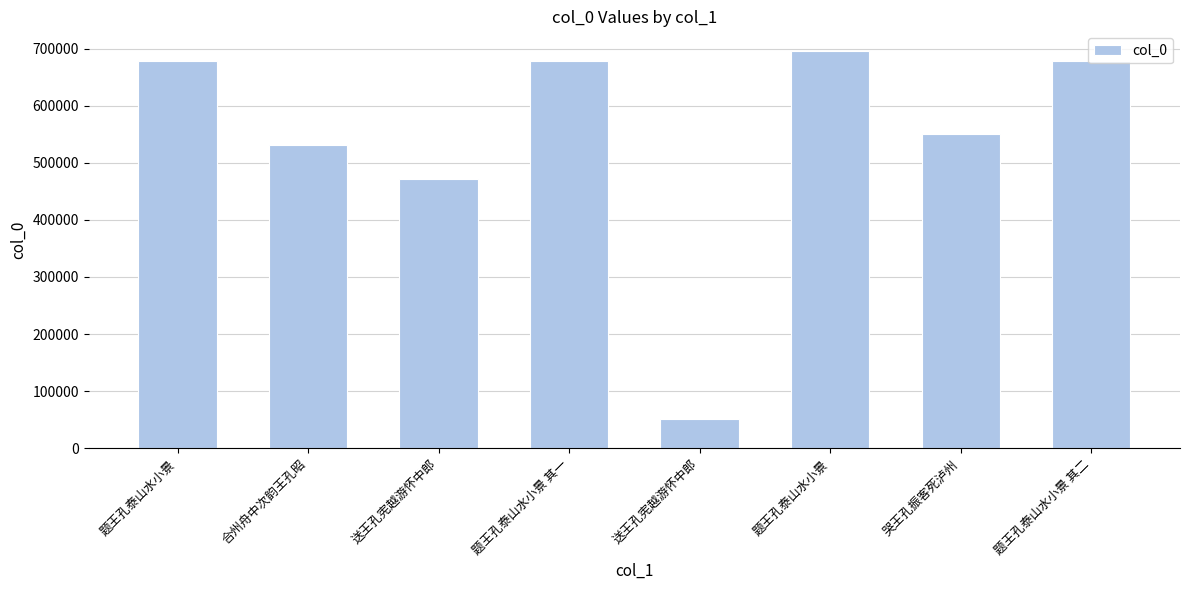

How many bars are there in total?

8